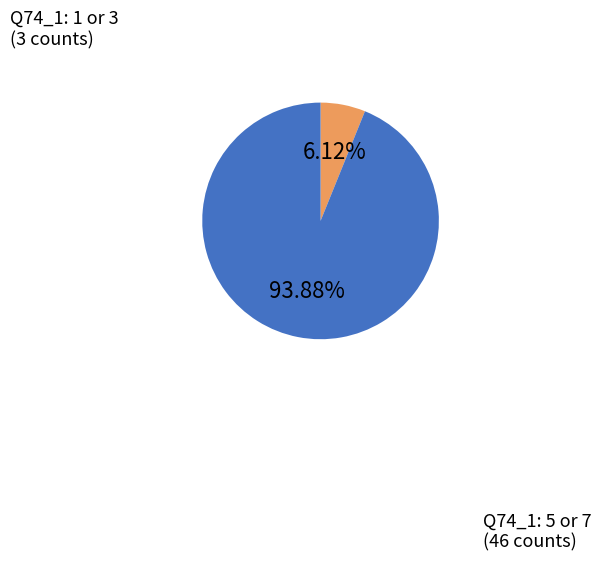

Rank the categories by value from lowest to highest.

Q74_1: 1 or 3, Q74_1: 5 or 7